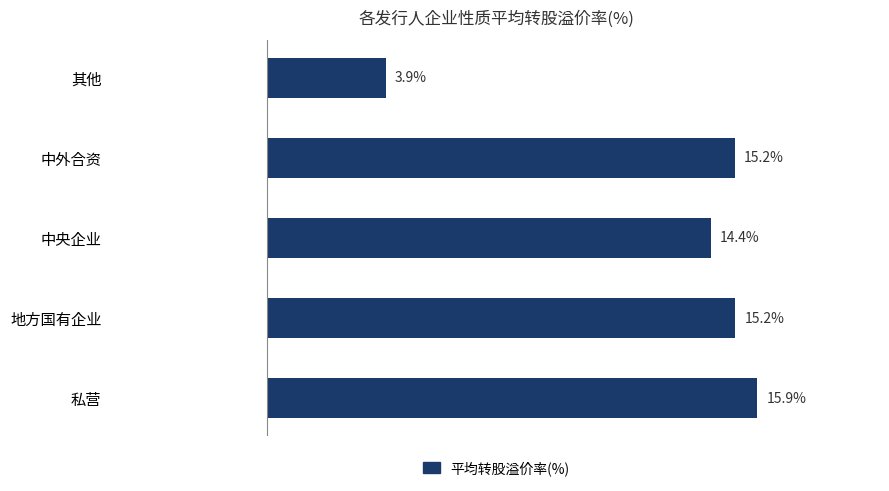

At which label is the value closest to 9?

其他